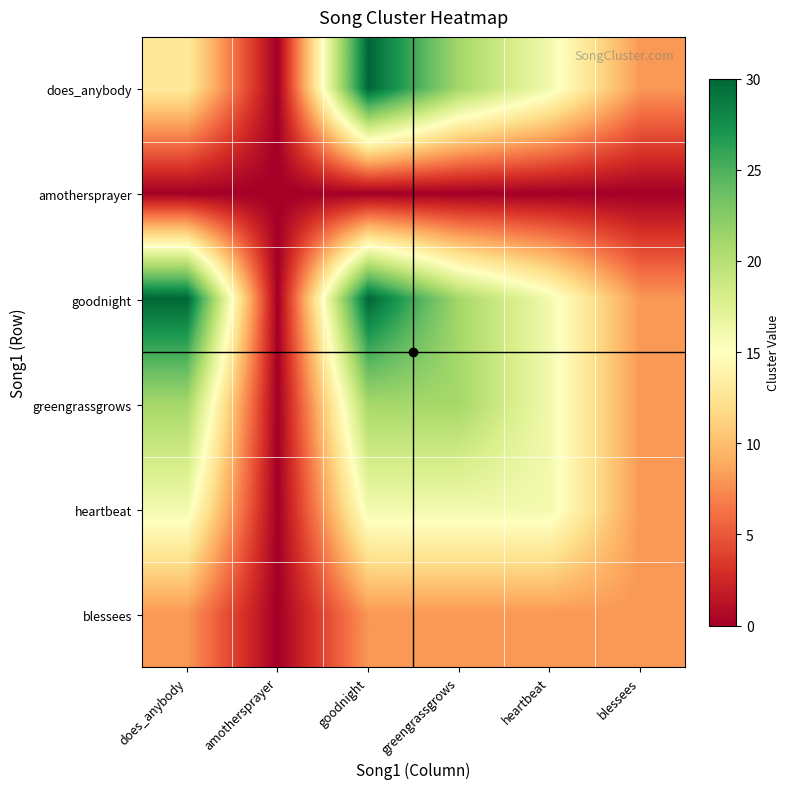

What is the total value across all series at heartbeat?

72